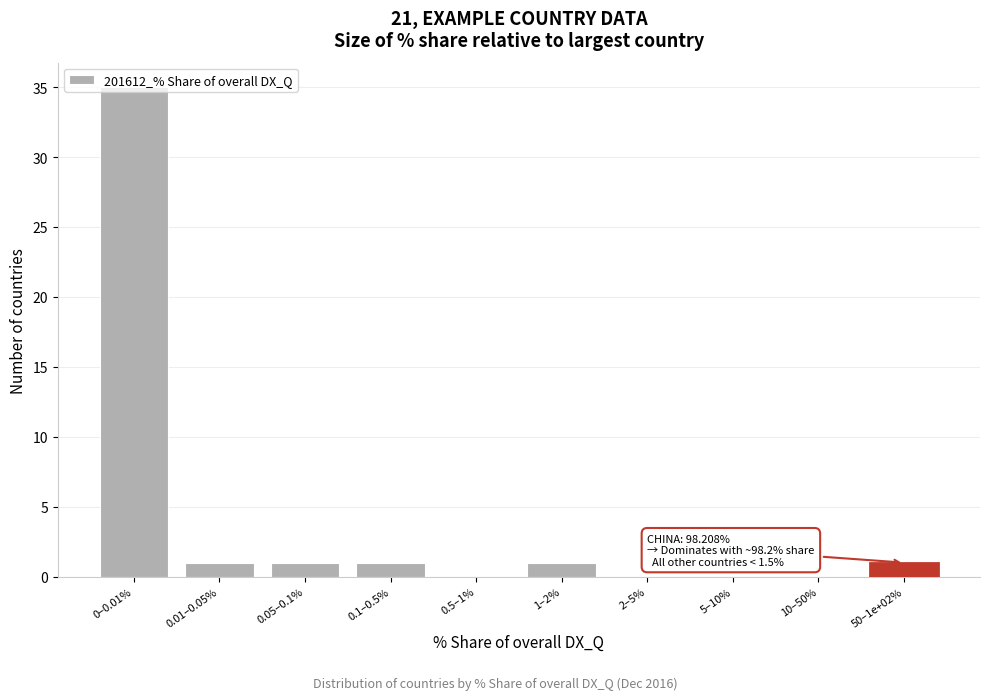

Is it true that the value at 5–10% is 22?

False